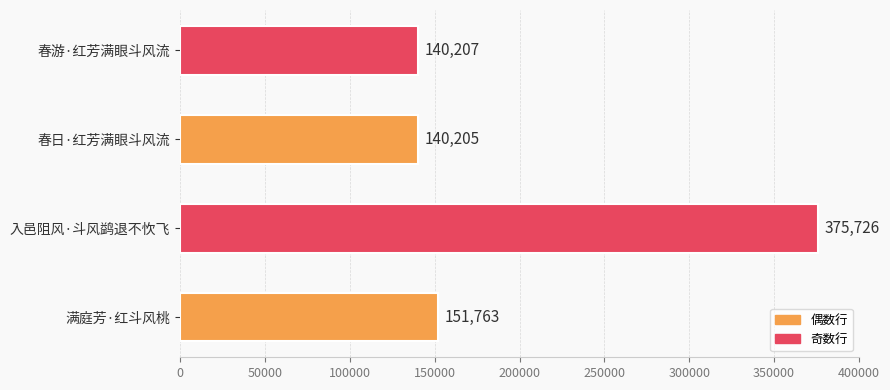

Is it true that the value at 满庭芳·红斗风桃 is 151763?

True